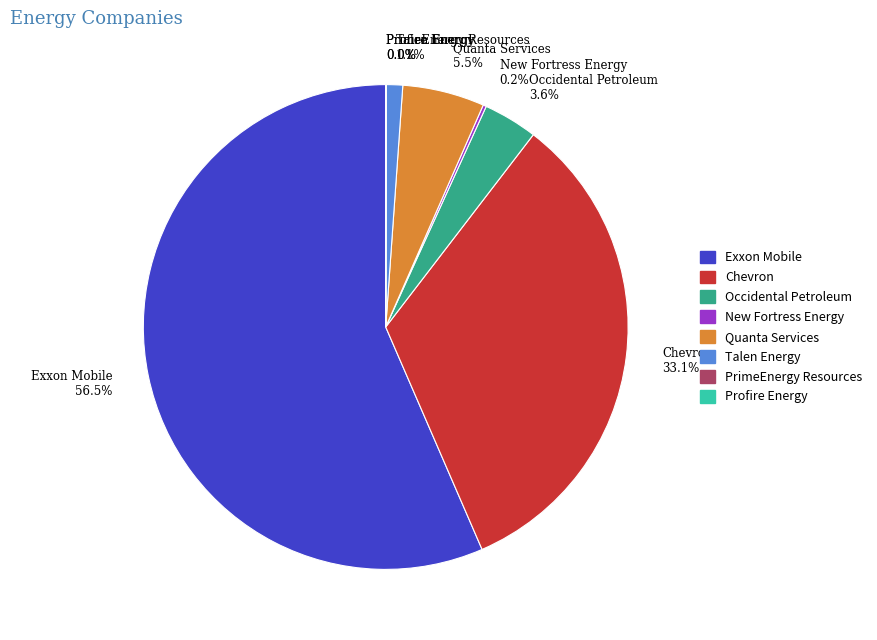

What percentage is NOT represented by Occidental Petroleum 3.6%?

96.4%